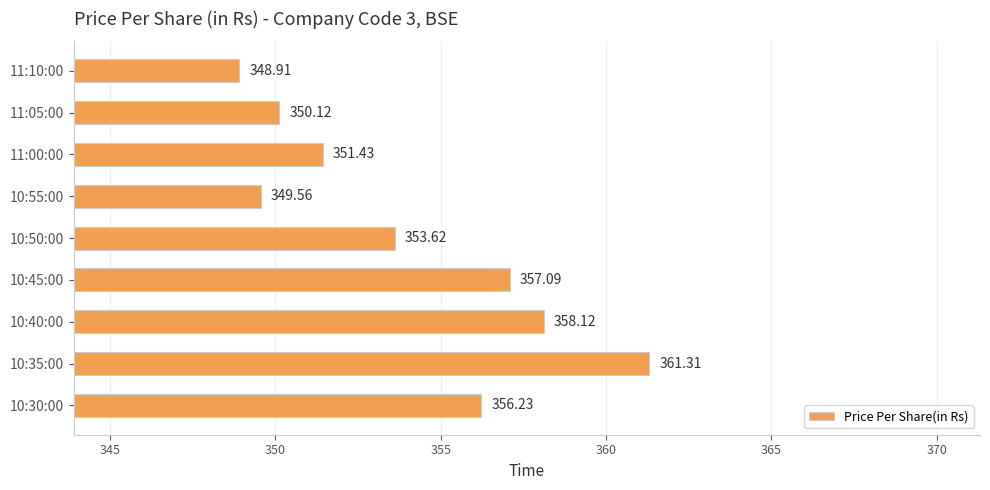

Between 10:30:00 and 10:35:00, which is larger?

10:35:00